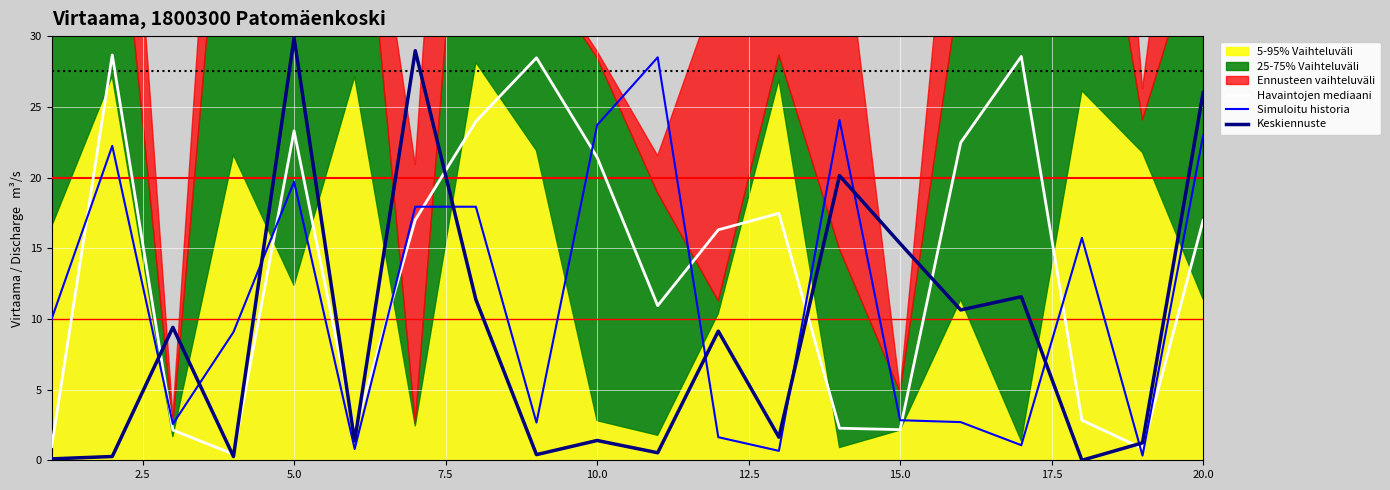

Reading right to left, extract all data points from this chart.

Havaintojen mediaani: 17.0	0.8	2.8	28.6	22.5	2.2	2.3	17.5	16.3	10.9	21.4	28.5	24.0	17.0	2.0	23.3	0.4	2.1	28.7	1.0
Simuloitu historia: 23.0	0.3	15.7	1.1	2.7	2.8	24.1	0.7	1.6	28.5	23.7	2.7	17.9	17.9	0.8	19.7	9.1	2.6	22.2	10.0
Keskiennuste: 26.0	1.2	0.0	11.6	10.6	15.3	20.1	1.6	9.1	0.5	1.4	0.4	11.4	29.0	1.4	29.9	0.3	9.4	0.3	0.1